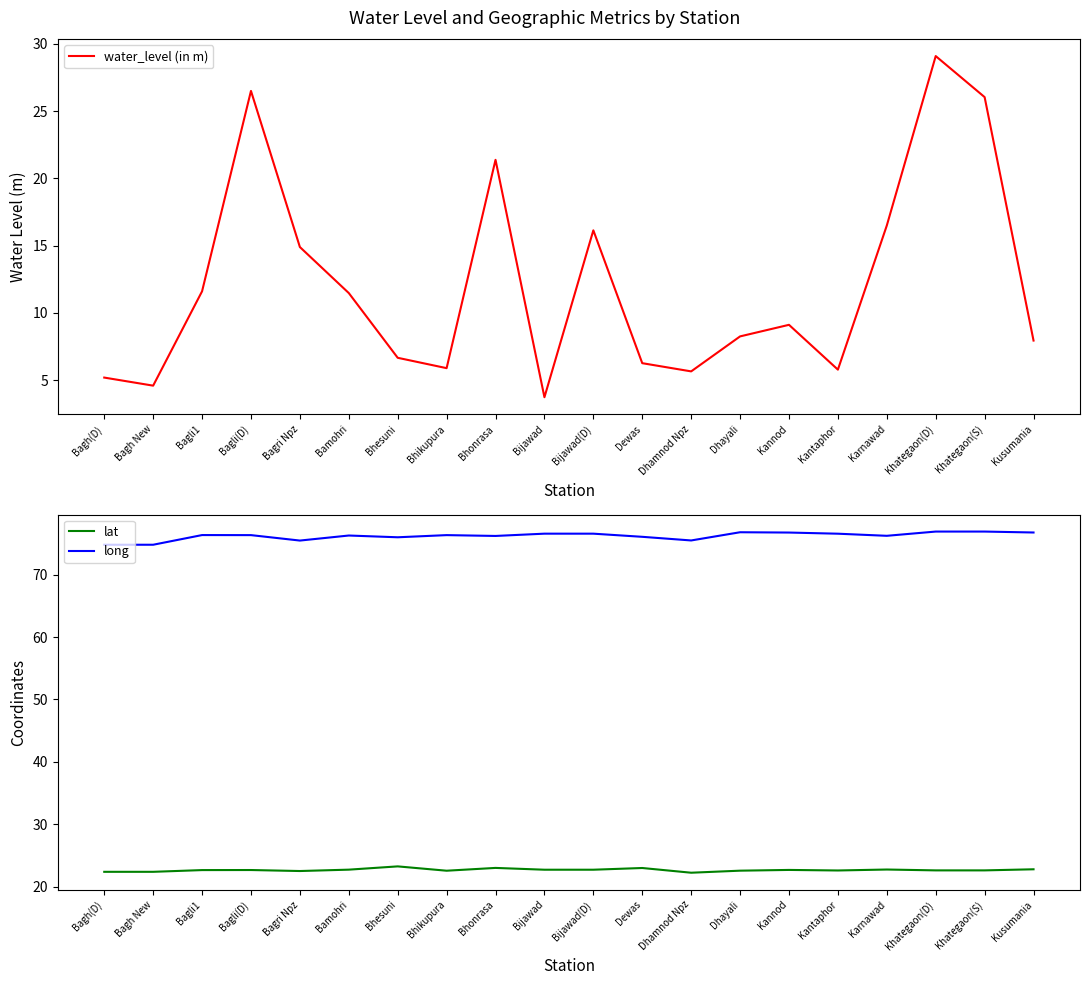

The value of lat at Bagli(D) is 22.6. True or false?

True